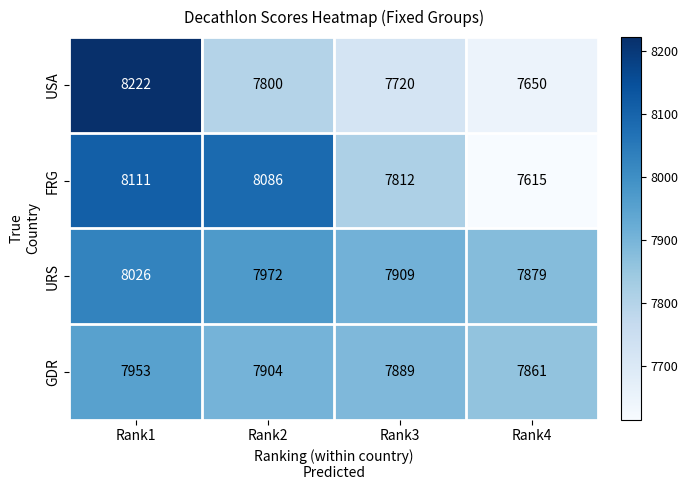

Which series has the largest total across all categories?

URS